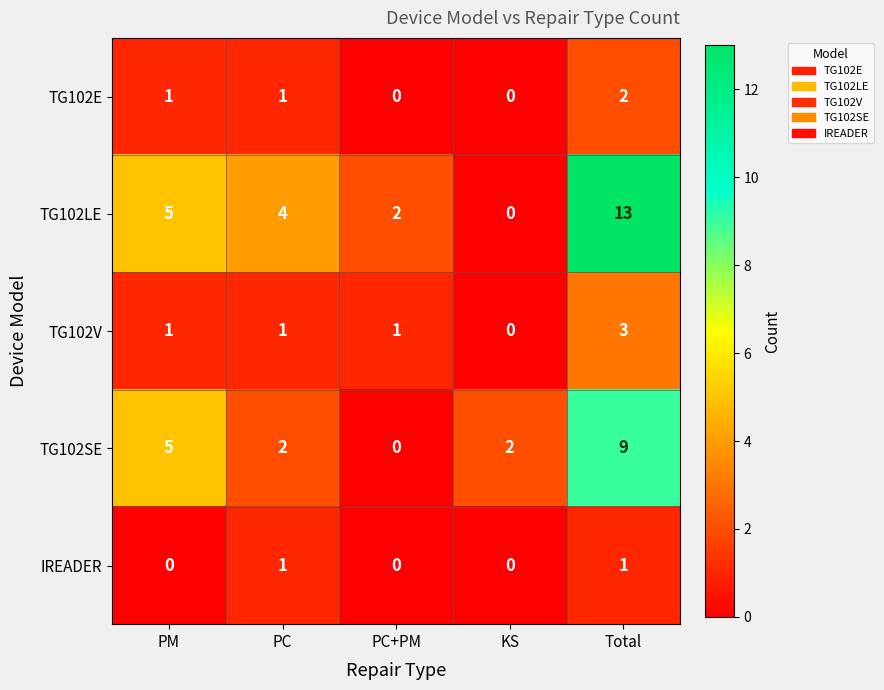

The value of TG102SE at PM is 3. True or false?

False